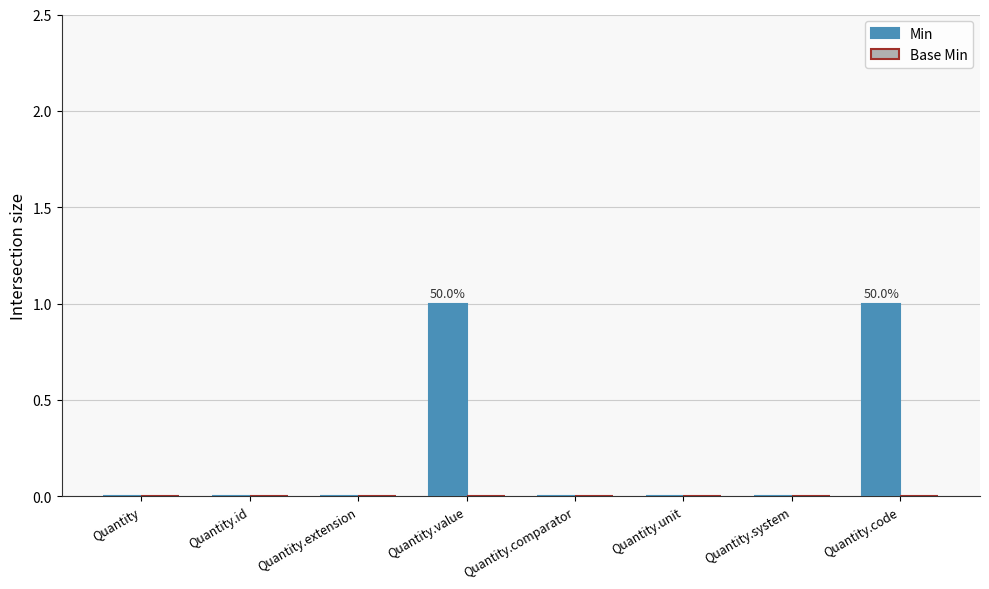

Reading left to right, extract all data points from this chart.

Quantity=0	Quantity.id=0	Quantity.extension=0	Quantity.value=1	Quantity.comparator=0	Quantity.unit=0	Quantity.system=0	Quantity.code=1